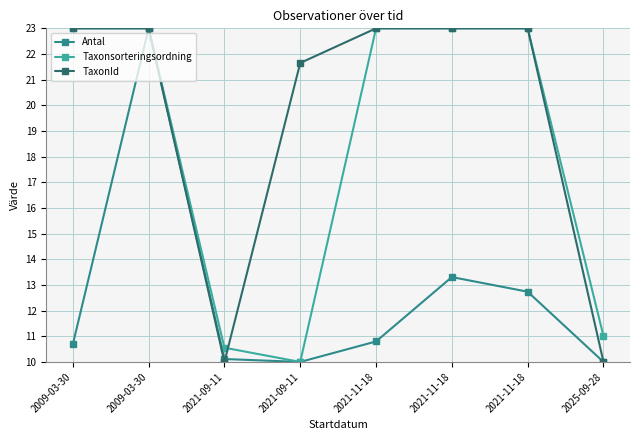

Does the chart have visible grid lines?

Yes